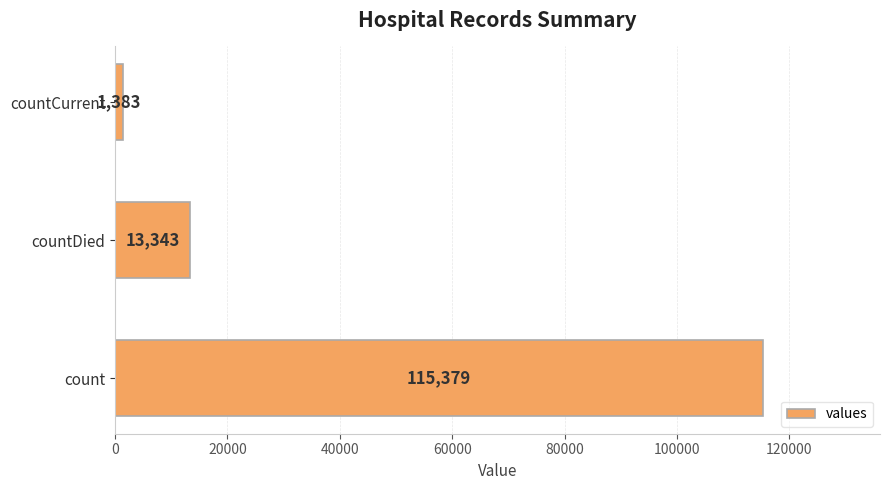

Rank the categories by value from highest to lowest.

count, countDied, countCurrent